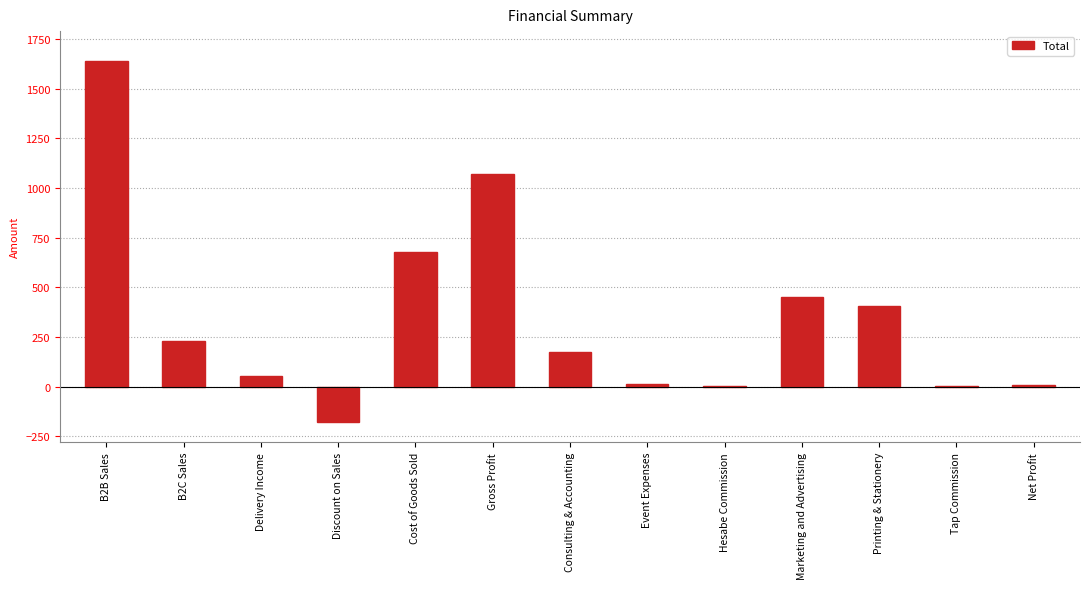

Between Printing & Stationery and Marketing and Advertising, which is larger?

Marketing and Advertising